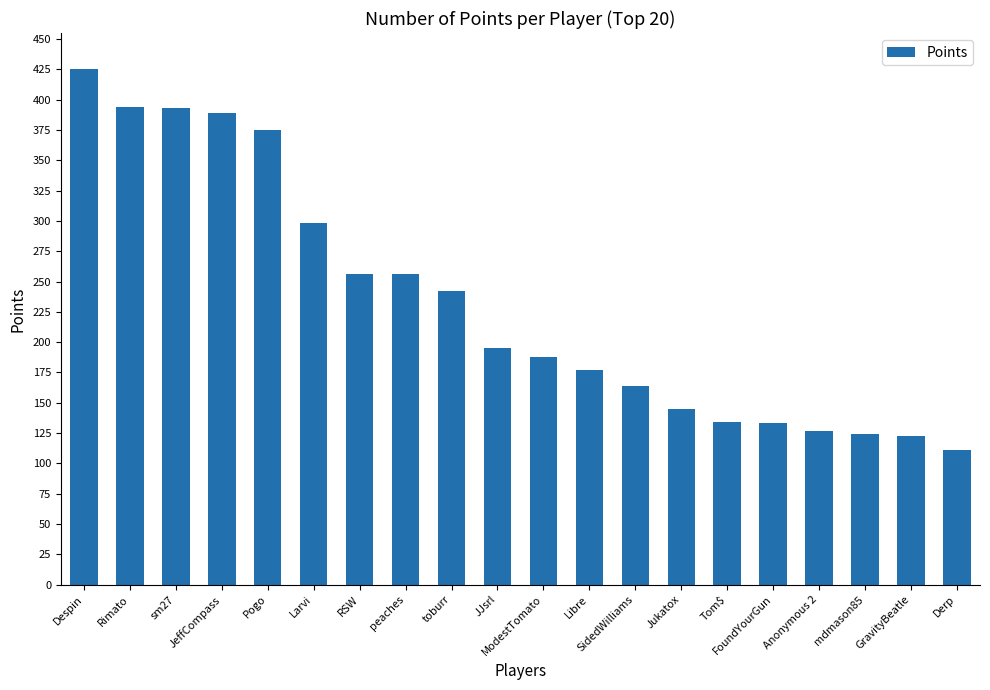

Which label corresponds to the smallest value in the chart?

Derp